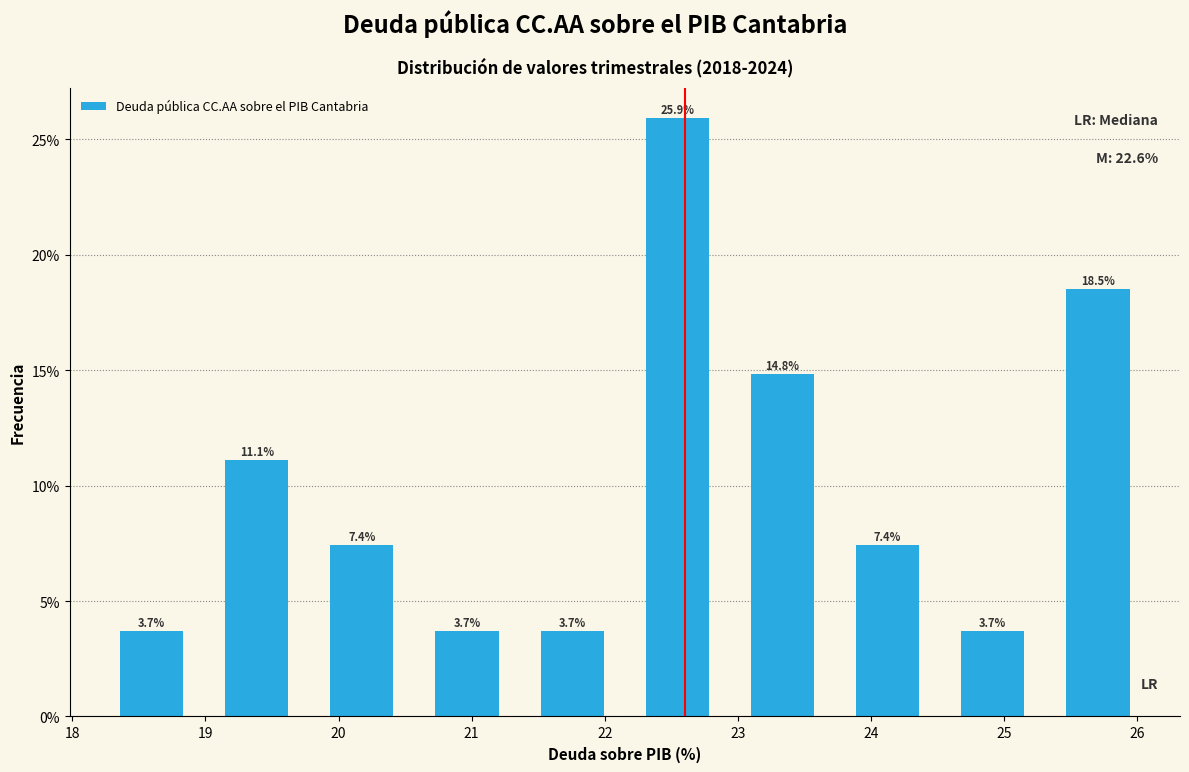

Reading left to right, transcribe this chart: for each bar, give the range it covers on the x-axis and its height. The bar edges are not printed on the chart, so give them approximately, as read against the axis.

18.20 to 18.99: 3.7
18.99 to 19.78: 11.1
19.78 to 20.57: 7.4
20.57 to 21.36: 3.7
21.36 to 22.15: 3.7
22.15 to 22.94: 25.9
22.94 to 23.73: 14.8
23.73 to 24.52: 7.4
24.52 to 25.31: 3.7
25.31 to 26.10: 18.5